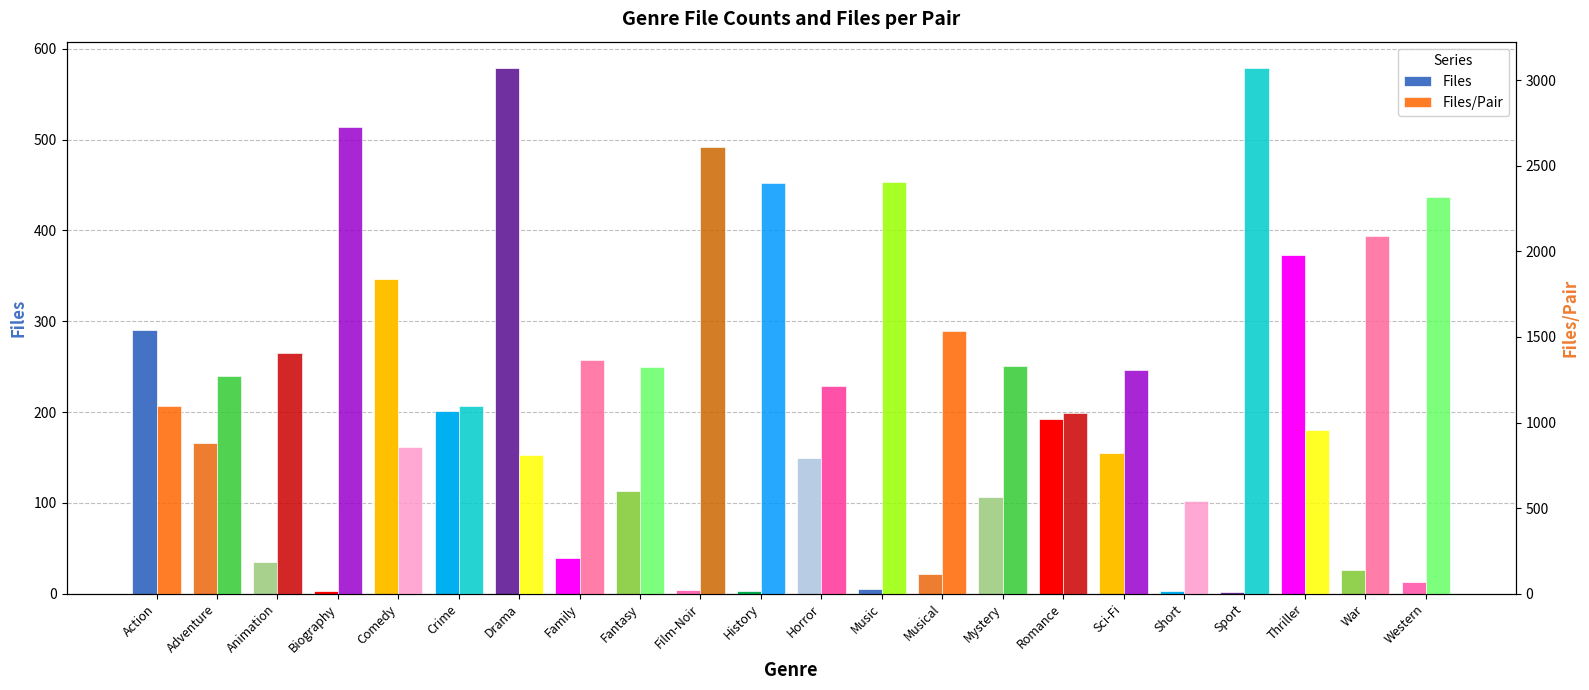

Reading left to right, what are all the values shown in this chart?

Files: Action=290.0	Adventure=166.0	Animation=35.0	Biography=3.0	Comedy=347.0	Crime=201.0	Drama=579.0	Family=39.0	Fantasy=113.0	Film-Noir=4.0	History=3.0	Horror=149.0	Music=5.0	Musical=22.0	Mystery=107.0	Romance=192.0	Sci-Fi=155.0	Short=3.0	Sport=2.0	Thriller=373.0	War=26.0	Western=13.0
Files/Pair: Action=1097.4	Adventure=1273.6	Animation=1403.9	Biography=2727.0	Comedy=857.1	Crime=1097.6	Drama=810.5	Family=1365.4	Fantasy=1324.0	Film-Noir=2609.0	History=2401.7	Horror=1210.6	Music=2403.6	Musical=1535.8	Mystery=1331.0	Romance=1054.4	Sci-Fi=1306.2	Short=542.7	Sport=3071.5	Thriller=953.4	War=2087.2	Western=2316.1